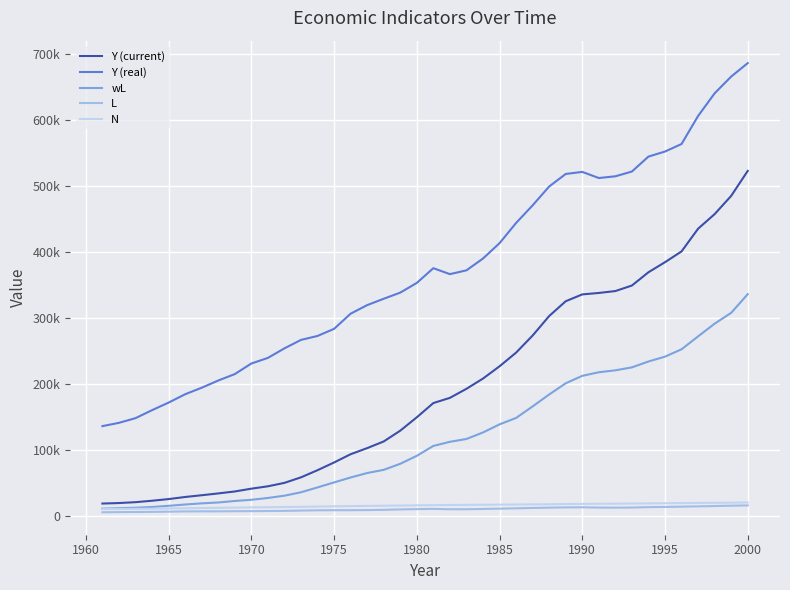

What are all the series names shown in the legend?

Y (current), Y (real), wL, L, N